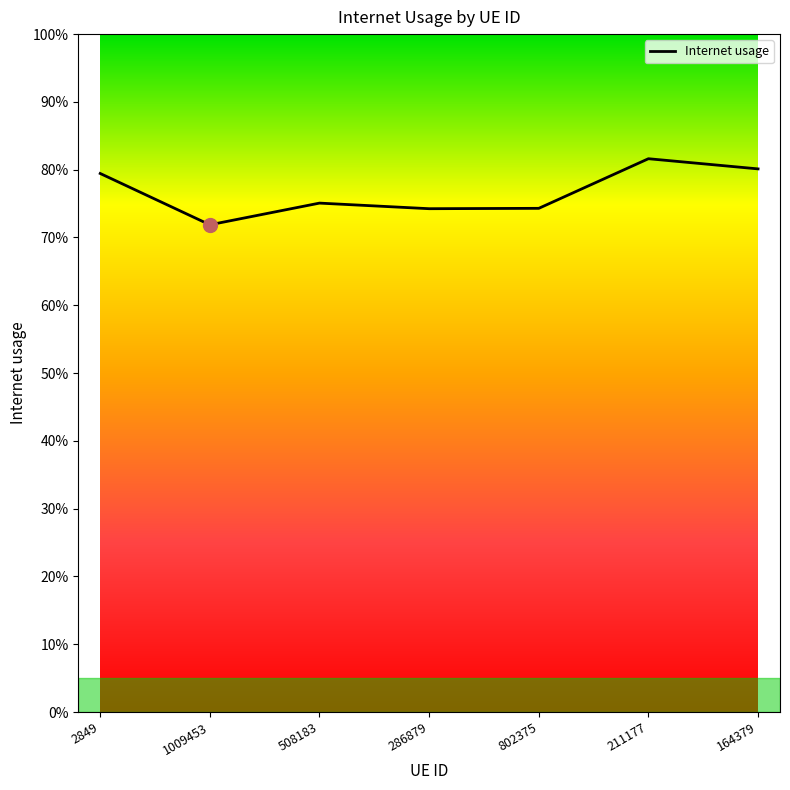

True or false: there are more than 1 points higher than both neighbors.

True